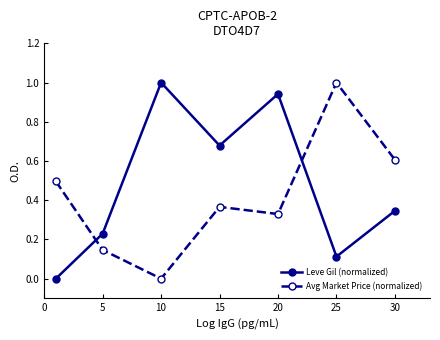

Which series has the largest total across all categories?

Leve Gil (normalized)